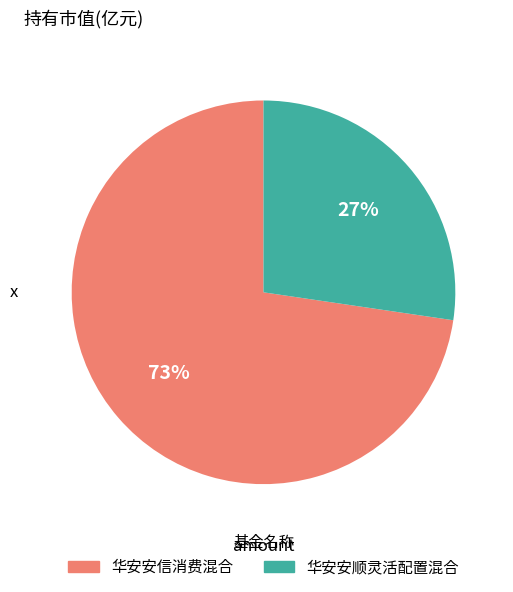

Do 华安安顺灵活配置混合 and 华安安信消费混合 together represent more than half of the pie?

Yes